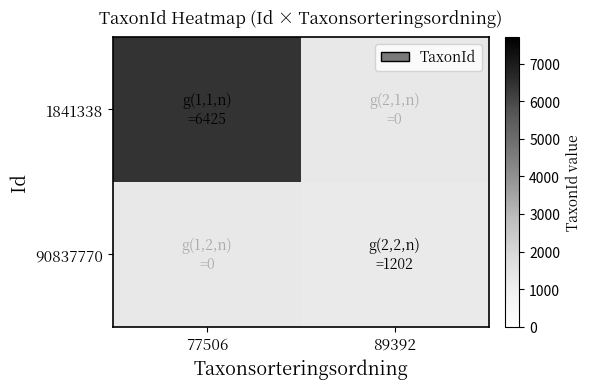

At which category does the chart reach its peak across all series?

77506